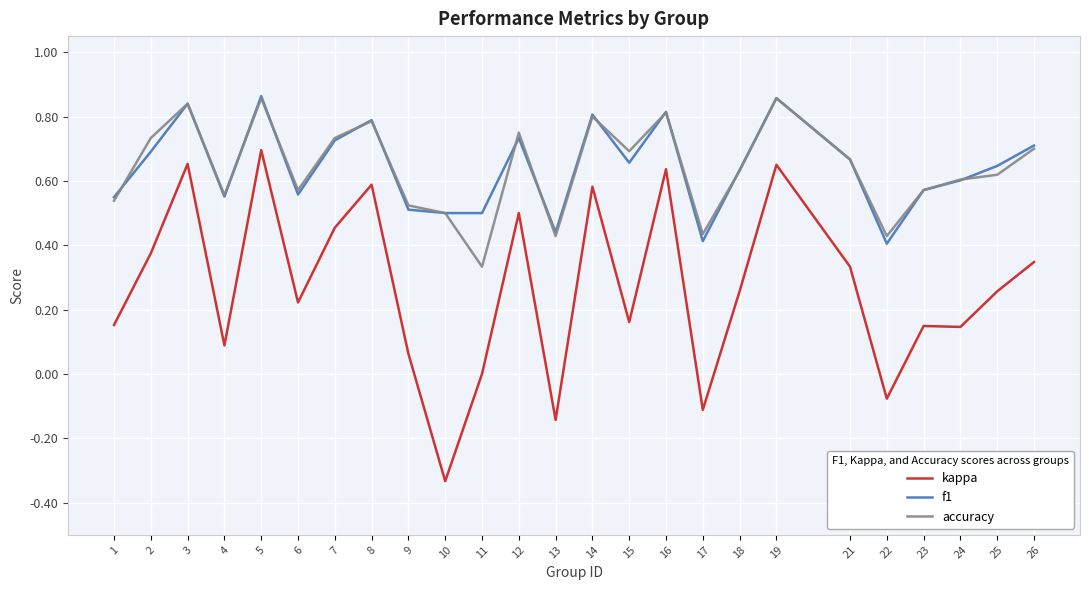

Is this an area chart (filled region under the line)?

No